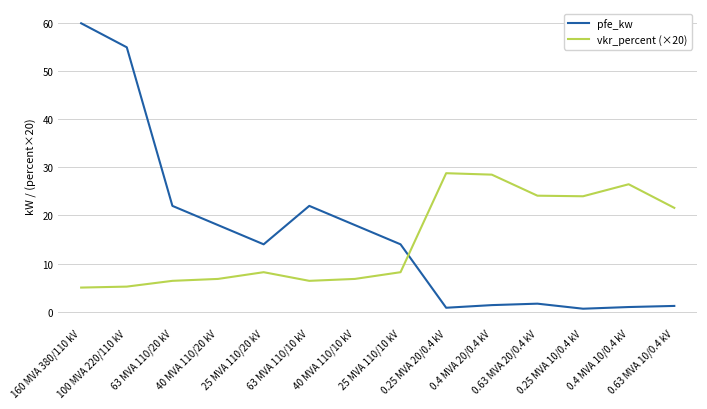

Which series has the largest range (max minus min)?

pfe_kw